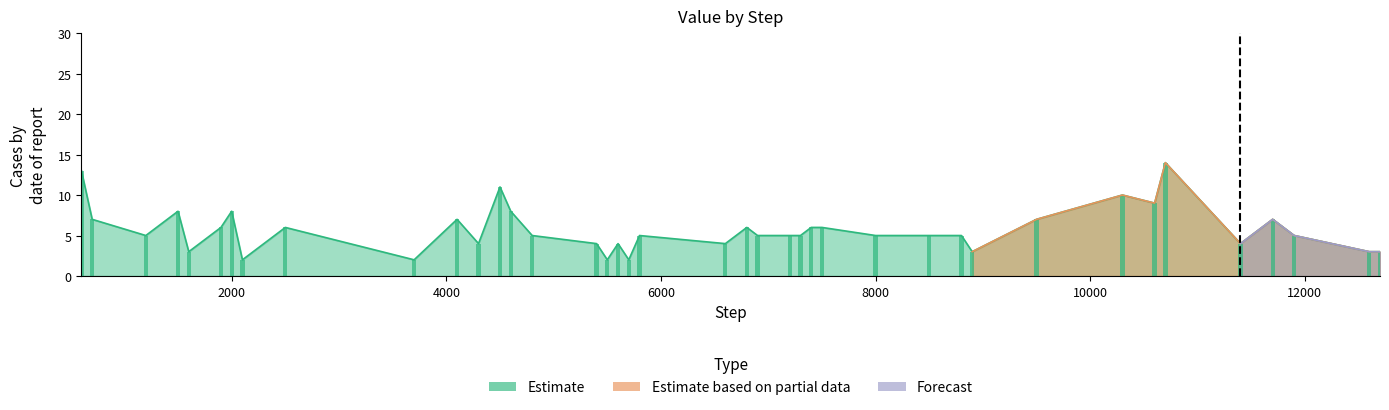

Reading left to right, what are all the values shown in this chart?

Estimate: 13	7	5	8	3	6	8	2	6	2	7	4	11	8	5	4	2	4	2	5	4	6	5	5	5	6	6	5	5	5	3	7	10	9	14	4	7	5	3	3
Estimate based on partial data: 0	0	0	0	0	0	0	0	0	0	0	0	0	0	0	0	0	0	0	0	0	0	0	0	0	0	0	0	0	0	3	7	10	9	14	4	7	5	3	3
Forecast: 0	0	0	0	0	0	0	0	0	0	0	0	0	0	0	0	0	0	0	0	0	0	0	0	0	0	0	0	0	0	0	0	0	0	0	4	7	5	3	3